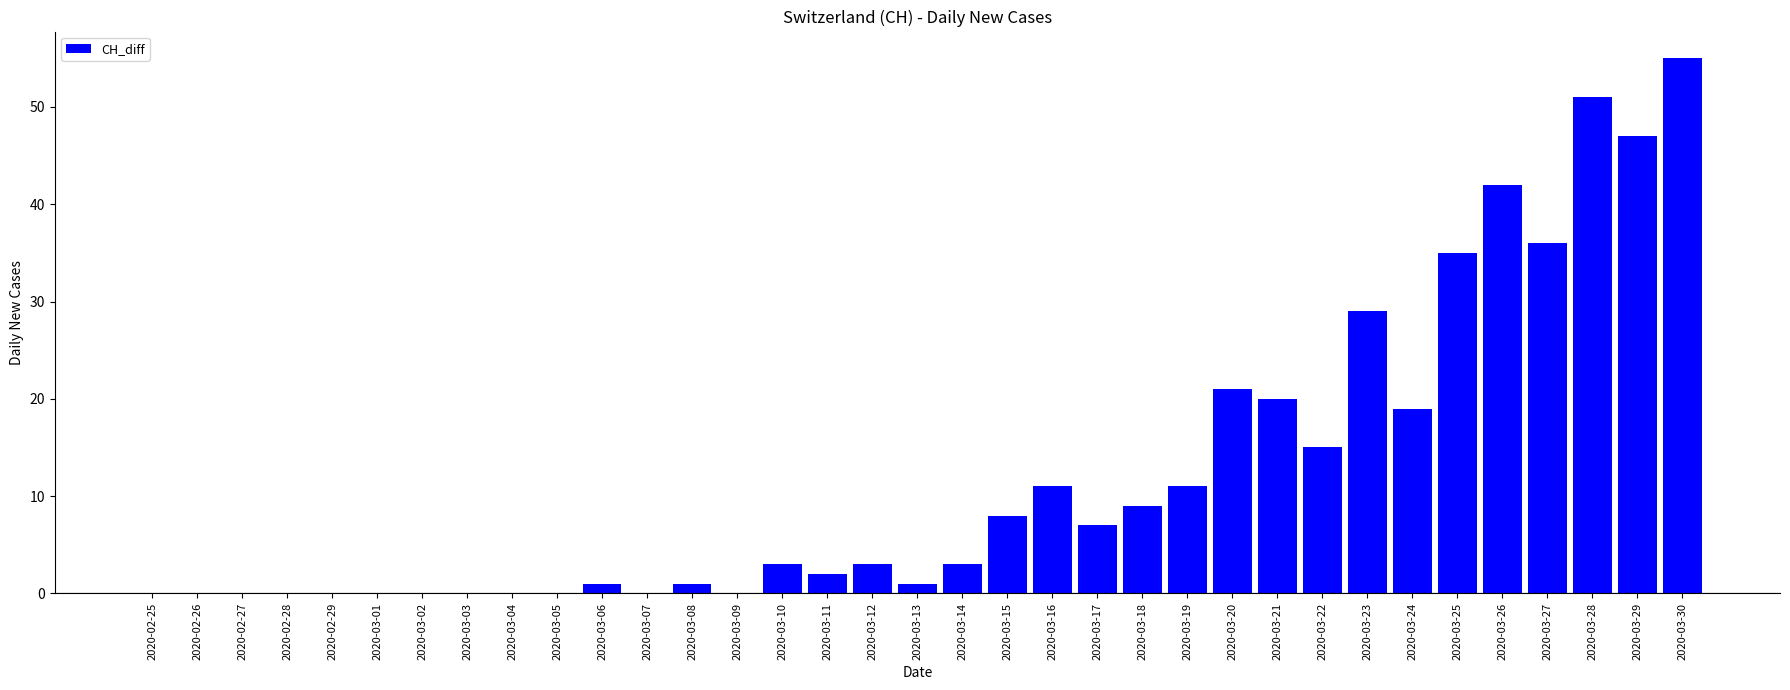

Which has a higher value, 2020-03-21 or 2020-03-07?

2020-03-21